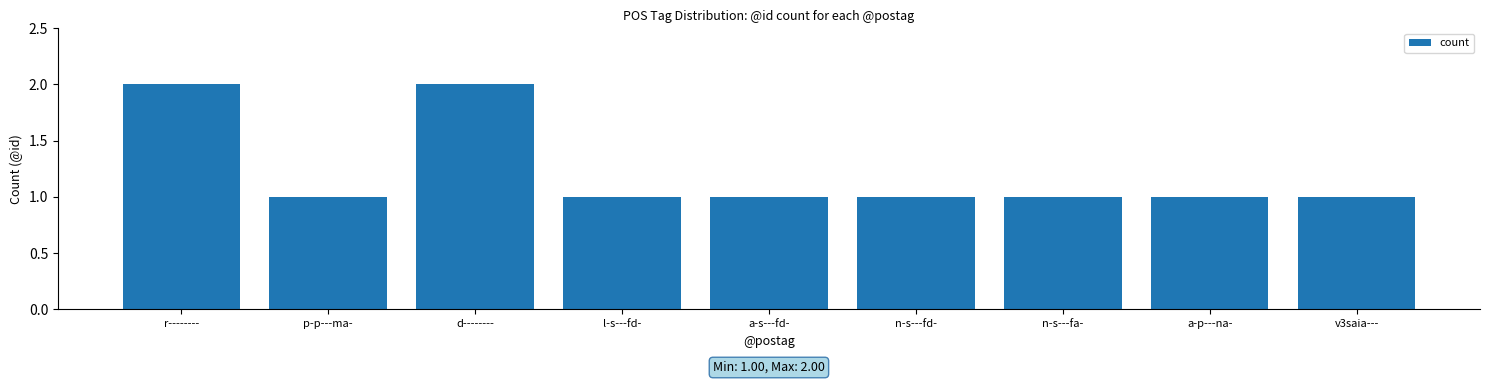

True or false: the data shows 1 at n-s---fd-.

True